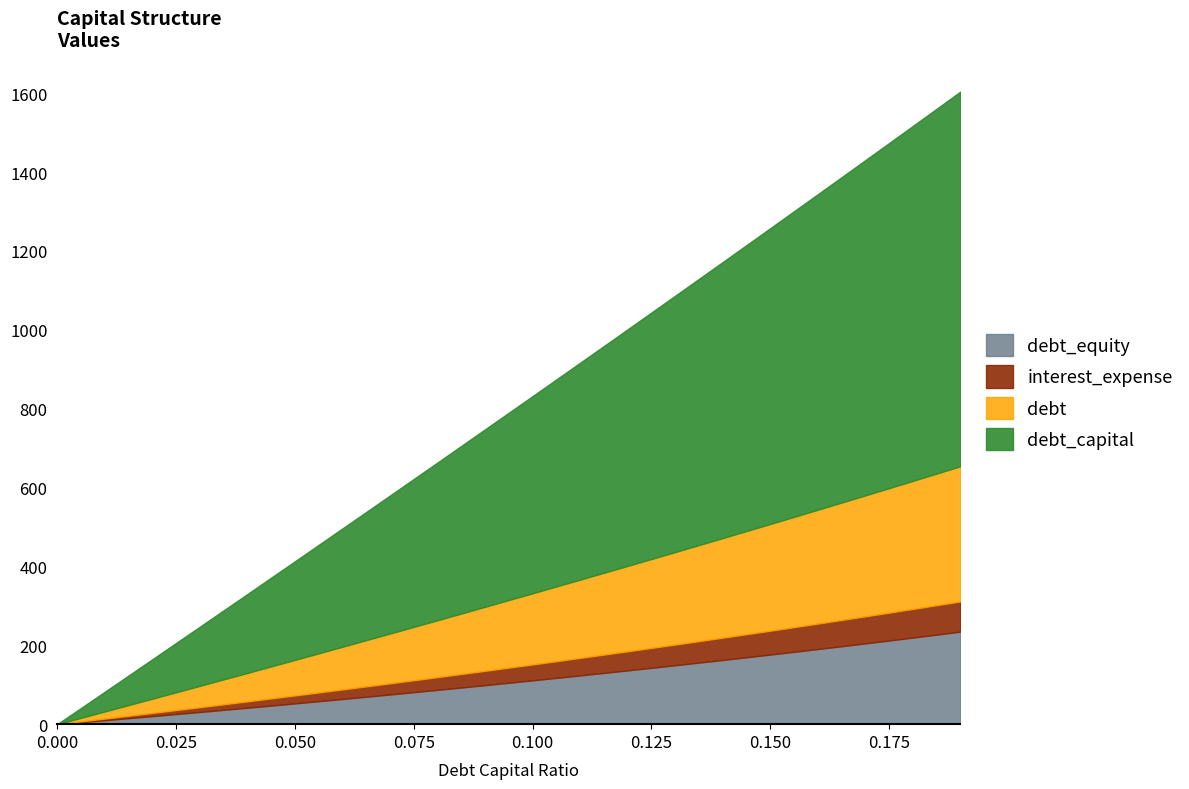

What is the label of the 18th point from the right?

0.02